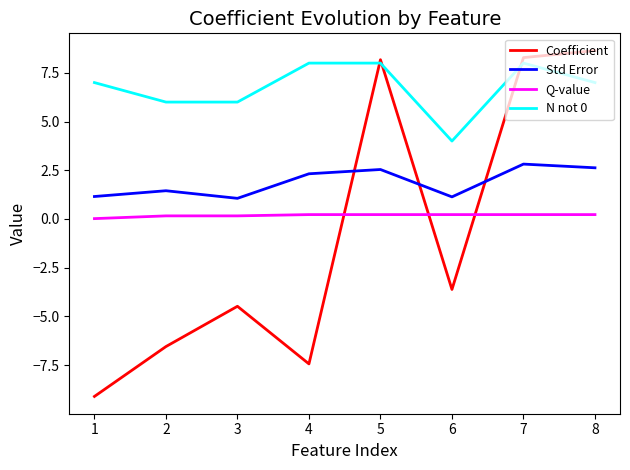

Which series changed the most between 3 and 8?

Coefficient